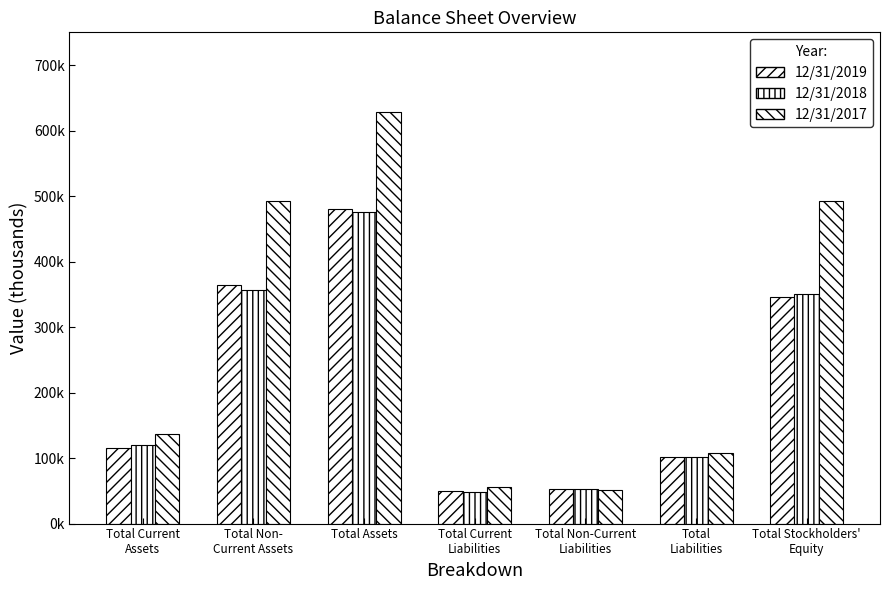

What is the difference between the 12/31/2018 values at Total Non-
Current Assets and Total Current
Liabilities?

307701